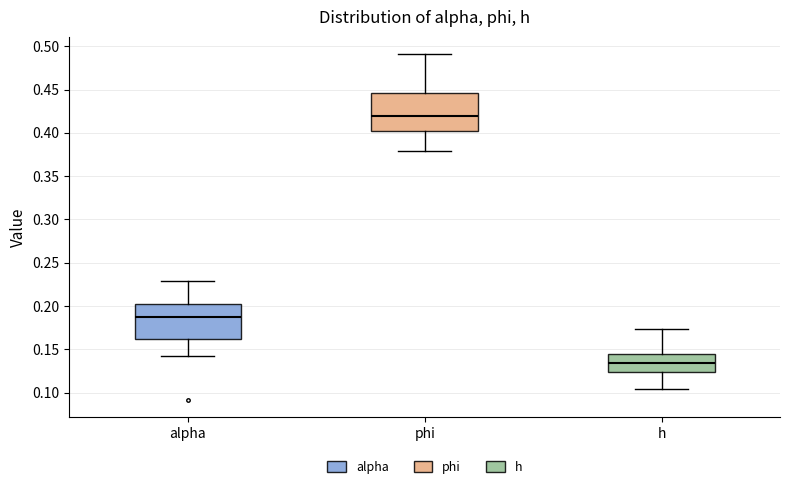

Reading left to right, read every box against the y-axis: the position of its median line, the range the box covers, and the ends of its whiskers. The values are not printed on the chart, so give them approximately, as read against the axis.

alpha: median 0.185, box 0.160 to 0.200, whiskers 0.145 to 0.230
phi: median 0.420, box 0.400 to 0.445, whiskers 0.380 to 0.490
h: median 0.135, box 0.125 to 0.145, whiskers 0.105 to 0.175